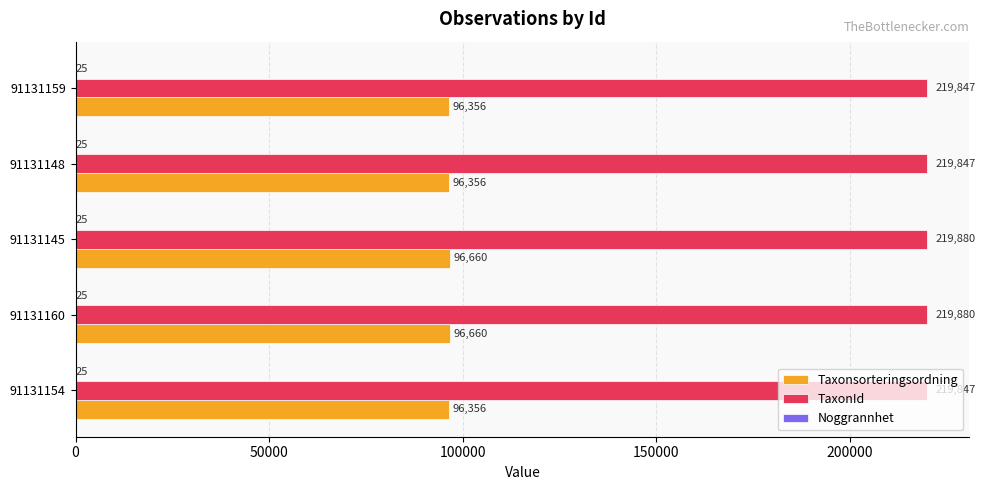

Which series changed the most between 91131160 and 91131159?

Taxonsorteringsordning